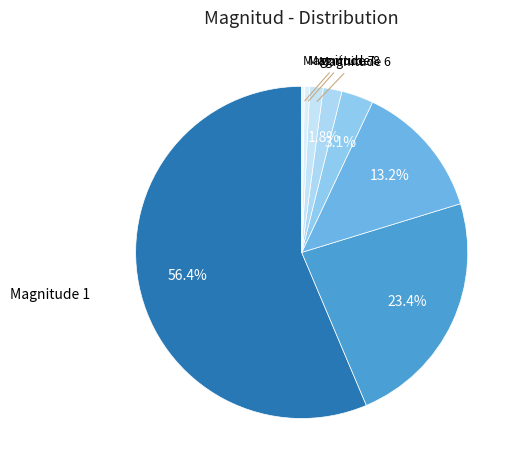

How many segments does this pie chart have?

8